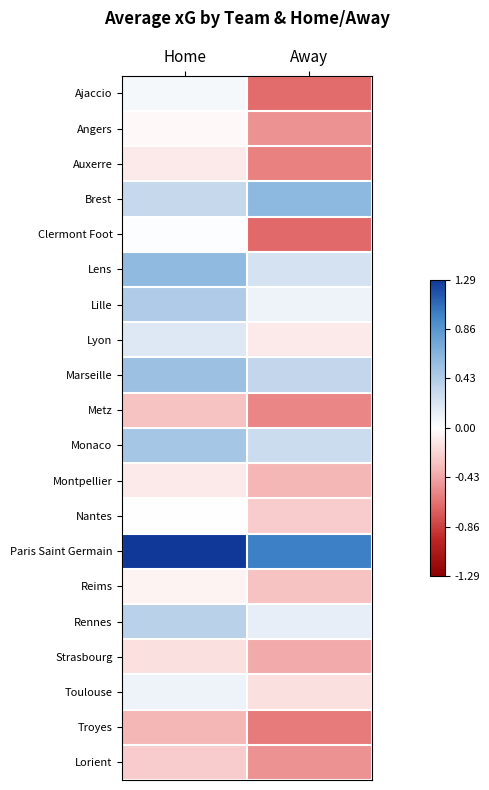

Reading left to right, what are all the values shown in this chart?

Ajaccio: Home=0.1	Away=-0.7
Angers: Home=-0.0	Away=-0.5
Auxerre: Home=-0.1	Away=-0.6
Brest: Home=0.3	Away=0.6
Clermont Foot: Home=0.0	Away=-0.7
Lens: Home=0.6	Away=0.2
Lille: Home=0.4	Away=0.1
Lyon: Home=0.2	Away=-0.1
Marseille: Home=0.5	Away=0.3
Metz: Home=-0.3	Away=-0.6
Monaco: Home=0.5	Away=0.3
Montpellier: Home=-0.1	Away=-0.4
Nantes: Home=-0.0	Away=-0.3
Paris Saint Germain: Home=1.3	Away=1.0
Reims: Home=-0.1	Away=-0.3
Rennes: Home=0.4	Away=0.1
Strasbourg: Home=-0.2	Away=-0.4
Toulouse: Home=0.1	Away=-0.2
Troyes: Home=-0.4	Away=-0.6
Lorient: Home=-0.3	Away=-0.5